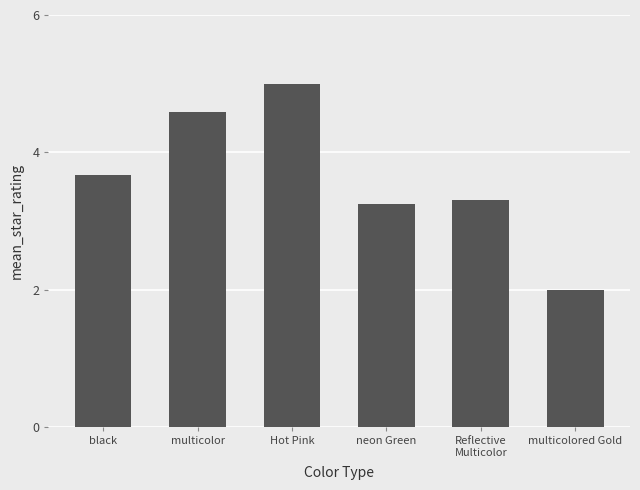

How many data points does each series have?

6